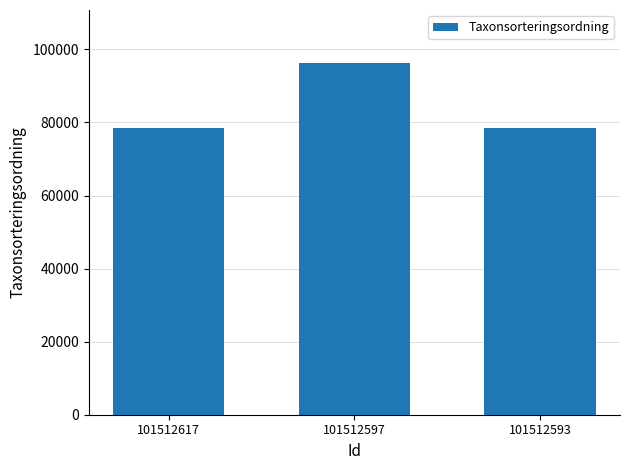

Where is the data nearest to the value 87427?

101512617